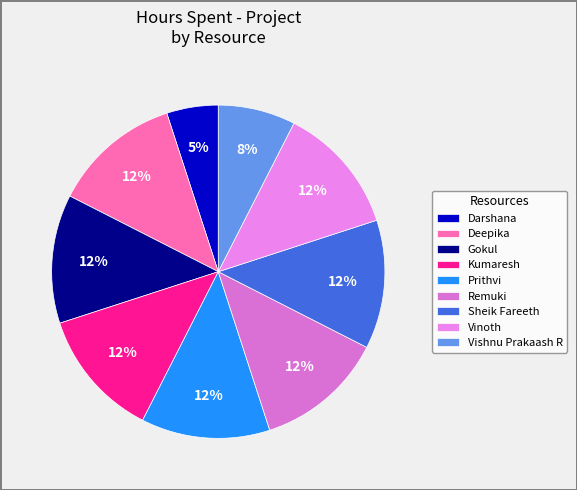

Is Gokul the majority of the pie?

No